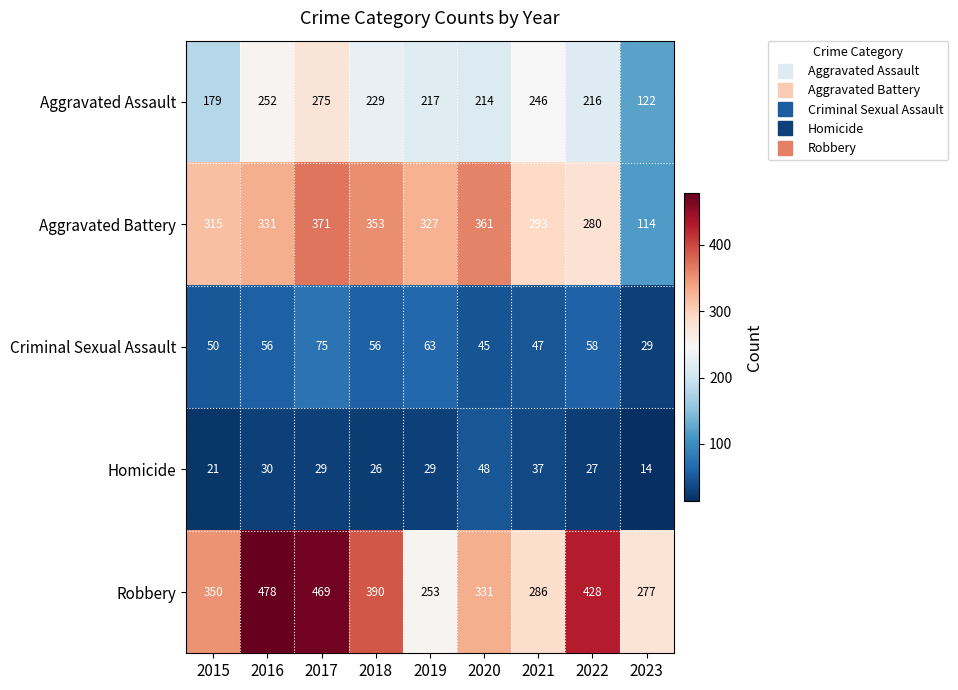

Which category has the highest value across all series?

2016